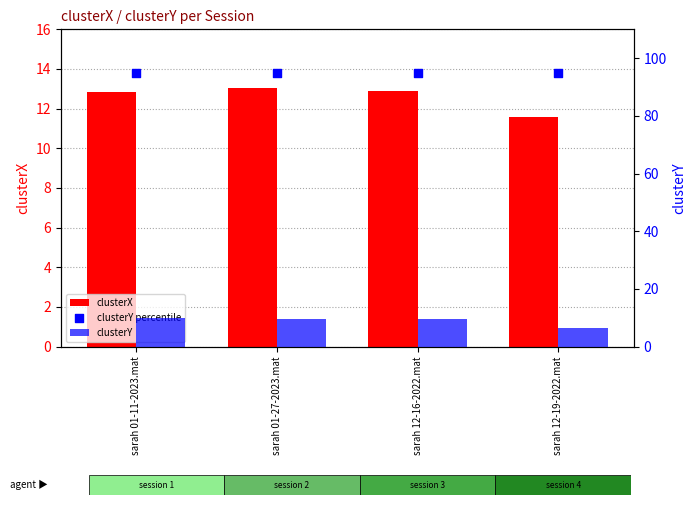

Which series reaches the maximum Y coordinate?

clusterY percentile